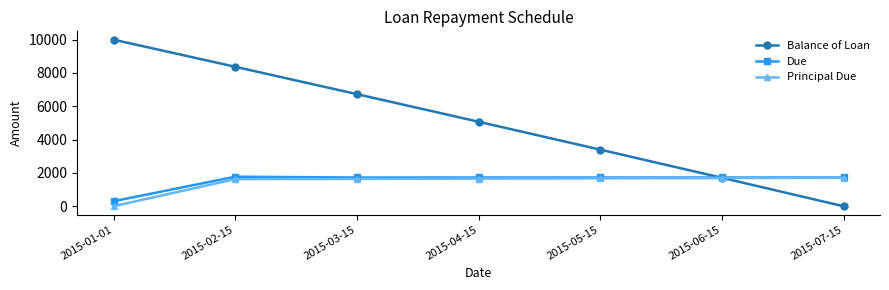

What is the total value across all series at 2015-07-15?

3432.9